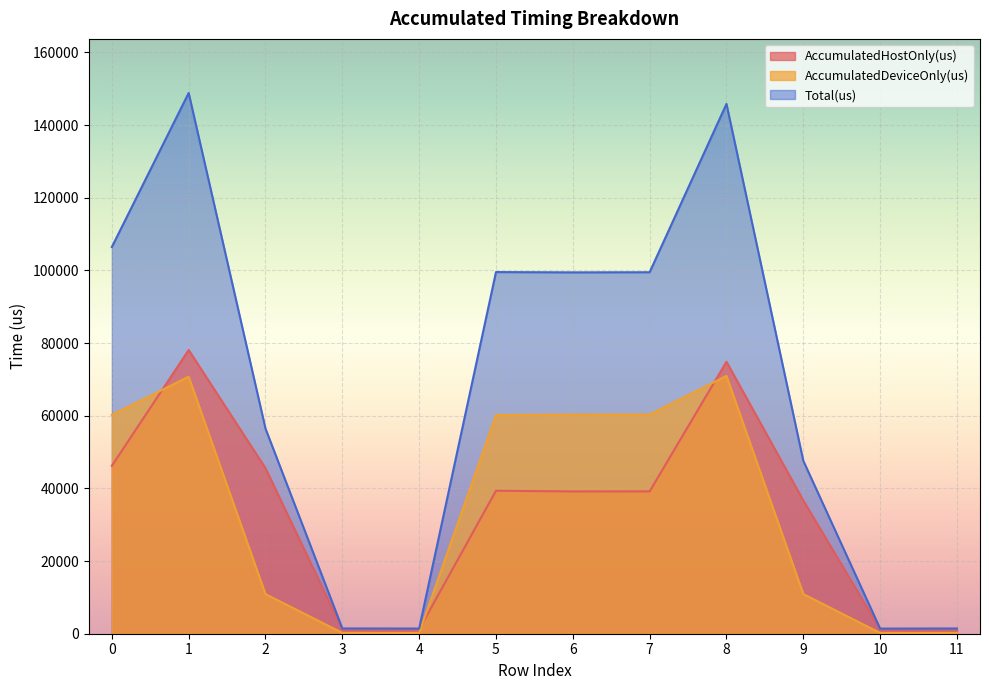

What are all the series names shown in the legend?

AccumulatedHostOnly(us), AccumulatedDeviceOnly(us), Total(us)